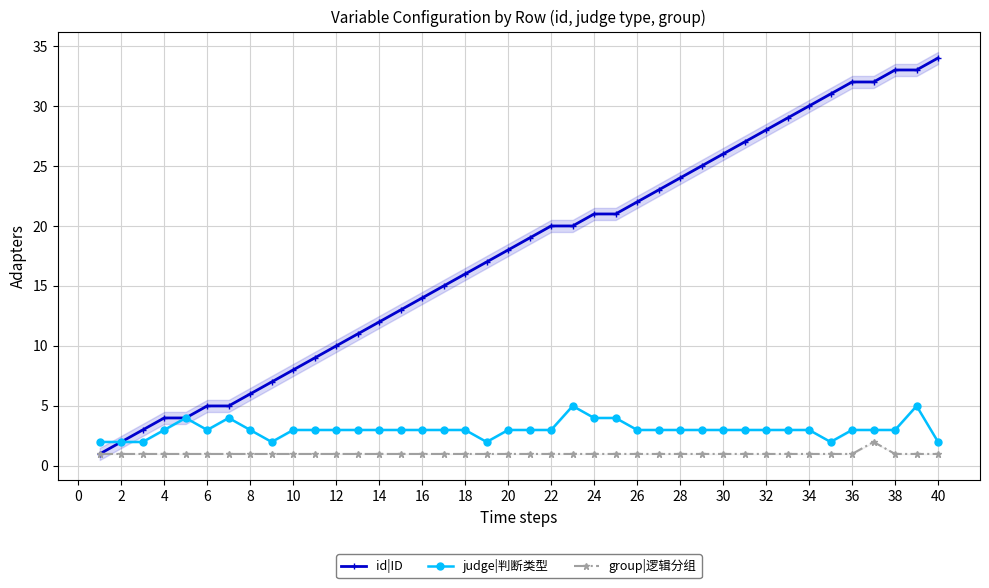

How many lines are shown in the chart?

3